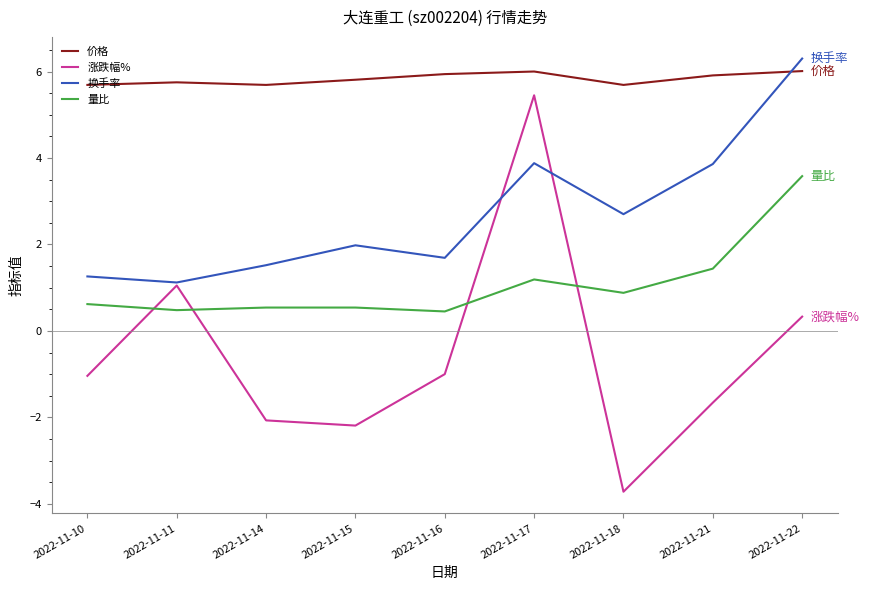

Reading right to left, list all the values displayed in this chart.

价格: 2022-11-22=6.0	2022-11-21=5.9	2022-11-18=5.7	2022-11-17=6.0	2022-11-16=5.9	2022-11-15=5.8	2022-11-14=5.7	2022-11-11=5.8	2022-11-10=5.7
涨跌幅%: 2022-11-22=0.3	2022-11-21=-1.7	2022-11-18=-3.7	2022-11-17=5.5	2022-11-16=-1.0	2022-11-15=-2.2	2022-11-14=-2.1	2022-11-11=1.1	2022-11-10=-1.0
换手率: 2022-11-22=6.3	2022-11-21=3.9	2022-11-18=2.7	2022-11-17=3.9	2022-11-16=1.7	2022-11-15=2.0	2022-11-14=1.5	2022-11-11=1.1	2022-11-10=1.3
量比: 2022-11-22=3.6	2022-11-21=1.4	2022-11-18=0.9	2022-11-17=1.2	2022-11-16=0.5	2022-11-15=0.5	2022-11-14=0.5	2022-11-11=0.5	2022-11-10=0.6